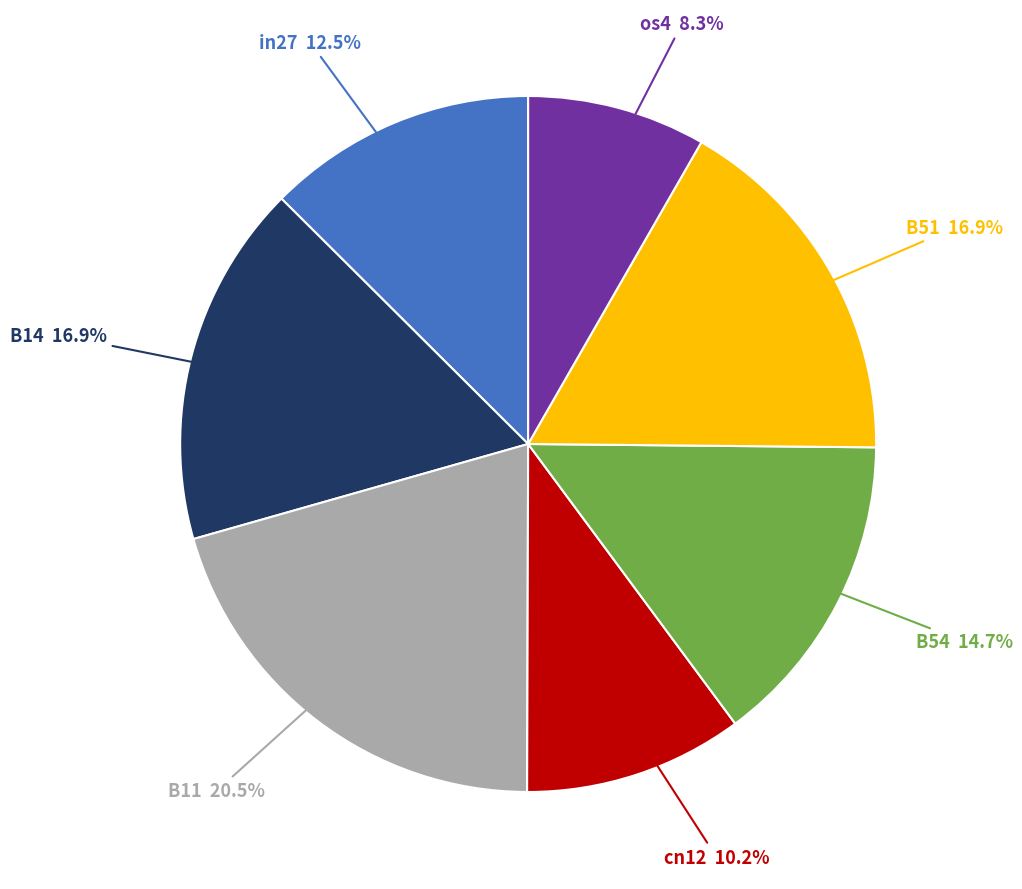

Is there a majority slice in this chart?

No